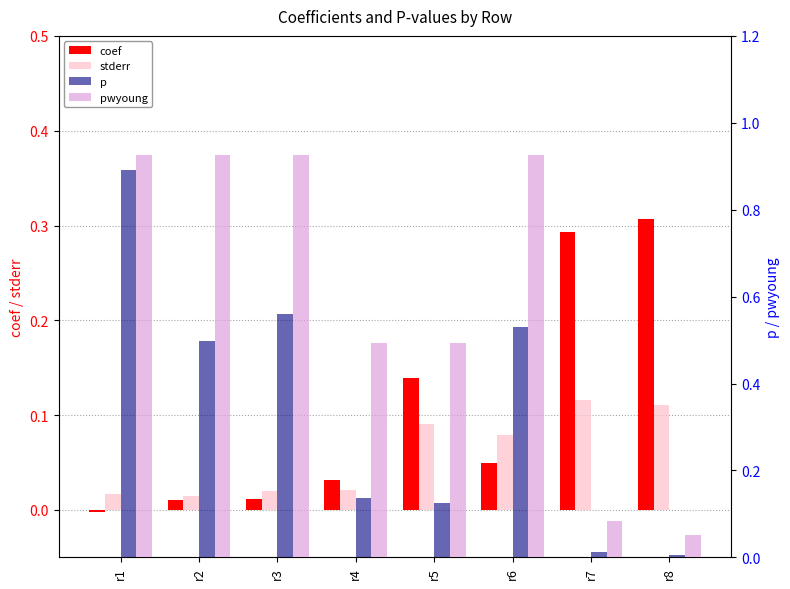

At which label is pwyoung closest to 0?

r8